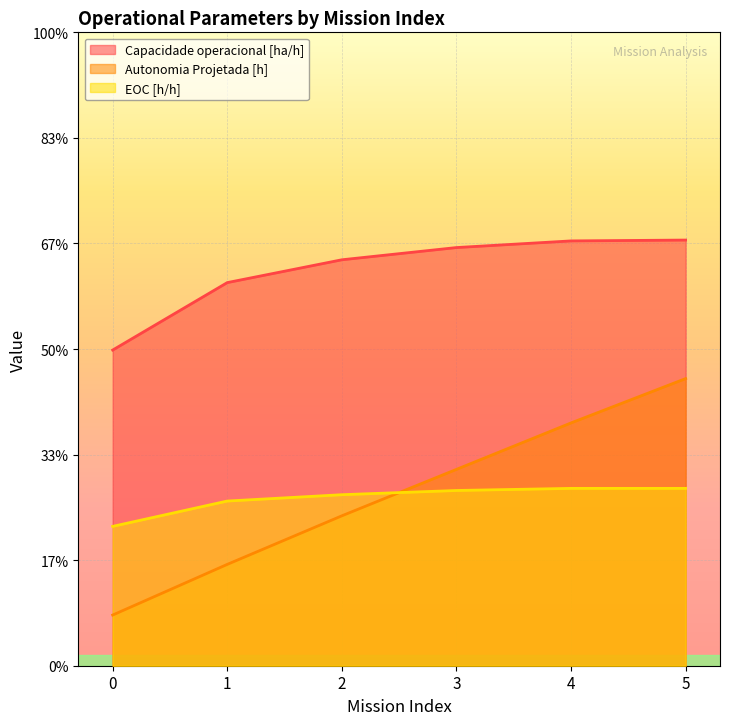

Reading right to left, transcribe all the data shown in this chart.

Capacidade operacional [ha/h]: 5=2.0	4=2.0	3=2.0	2=1.9	1=1.8	0=1.5
Autonomia Projetada [h]: 5=1.4	4=1.1	3=0.9	2=0.7	1=0.5	0=0.2
EOC [h/h]: 5=0.8	4=0.8	3=0.8	2=0.8	1=0.8	0=0.7